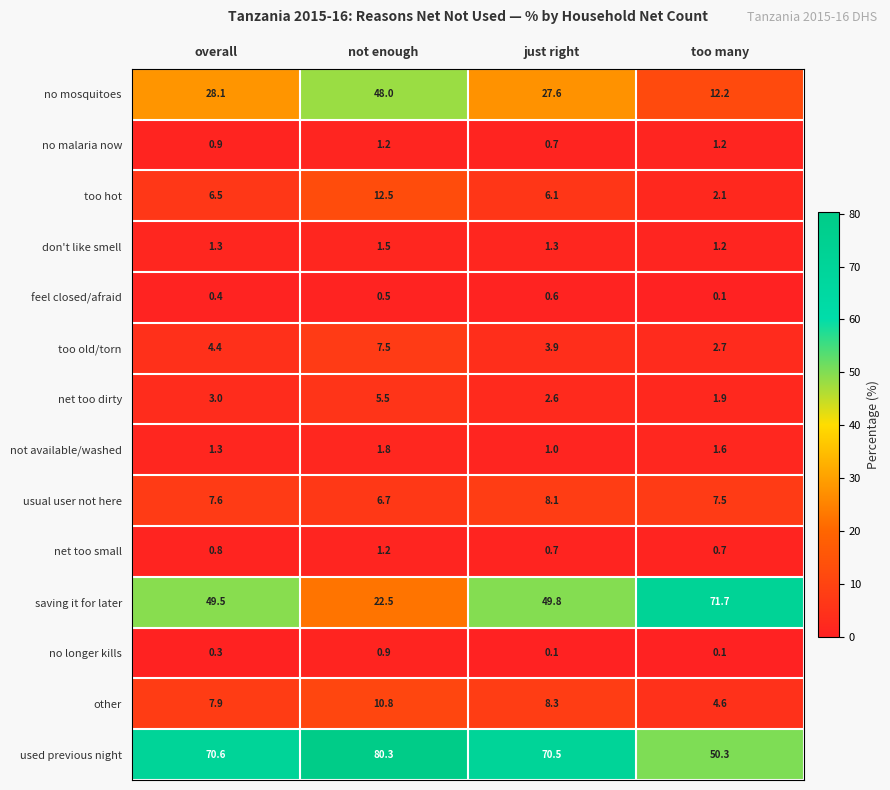

Which series has the largest total across all categories?

used previous night